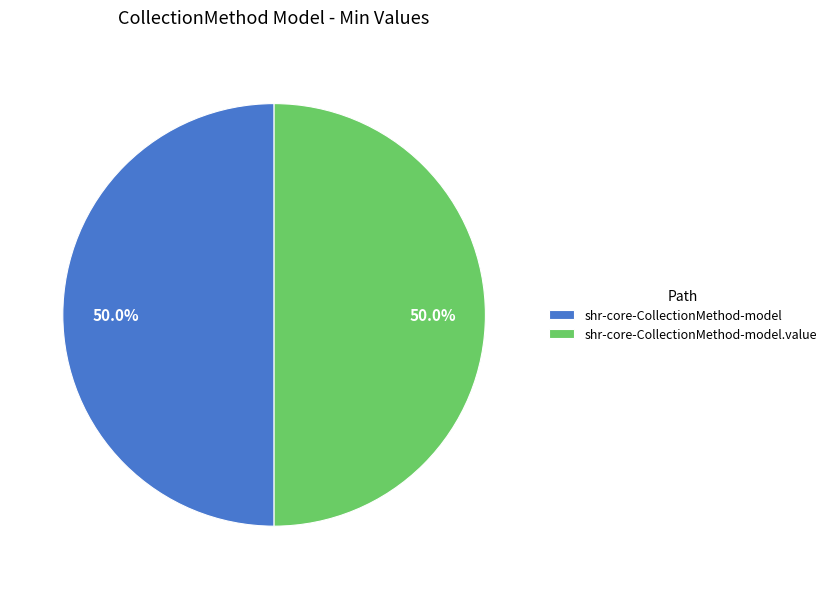

Combined, what portion of the pie is shr-core-CollectionMethod-model.value and shr-core-CollectionMethod-model?

100.0%